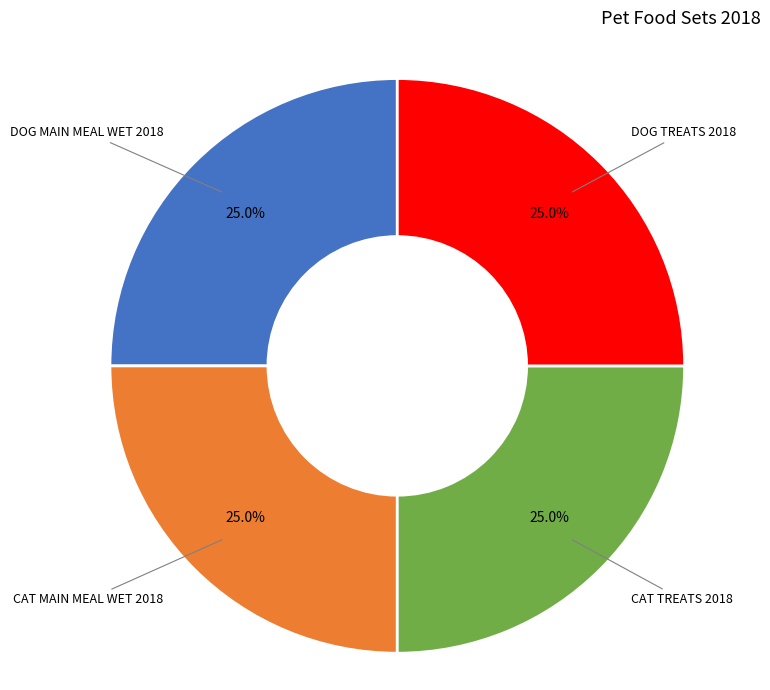

What percentage is the DOG MAIN MEAL WET 2018 slice, to the nearest percent?

25%